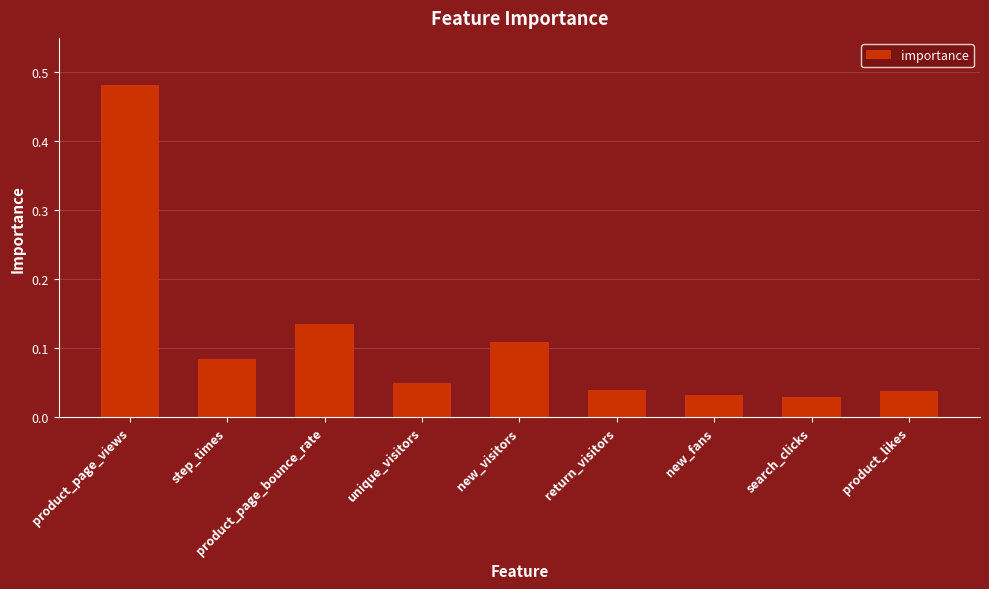

What is the sum of all values?

1.0